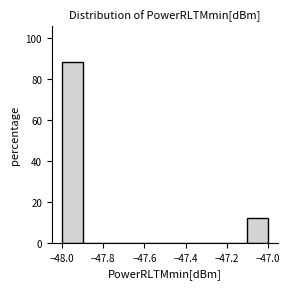

Over which range of the x-axis is the bar tallest?

-48.0 to -47.9